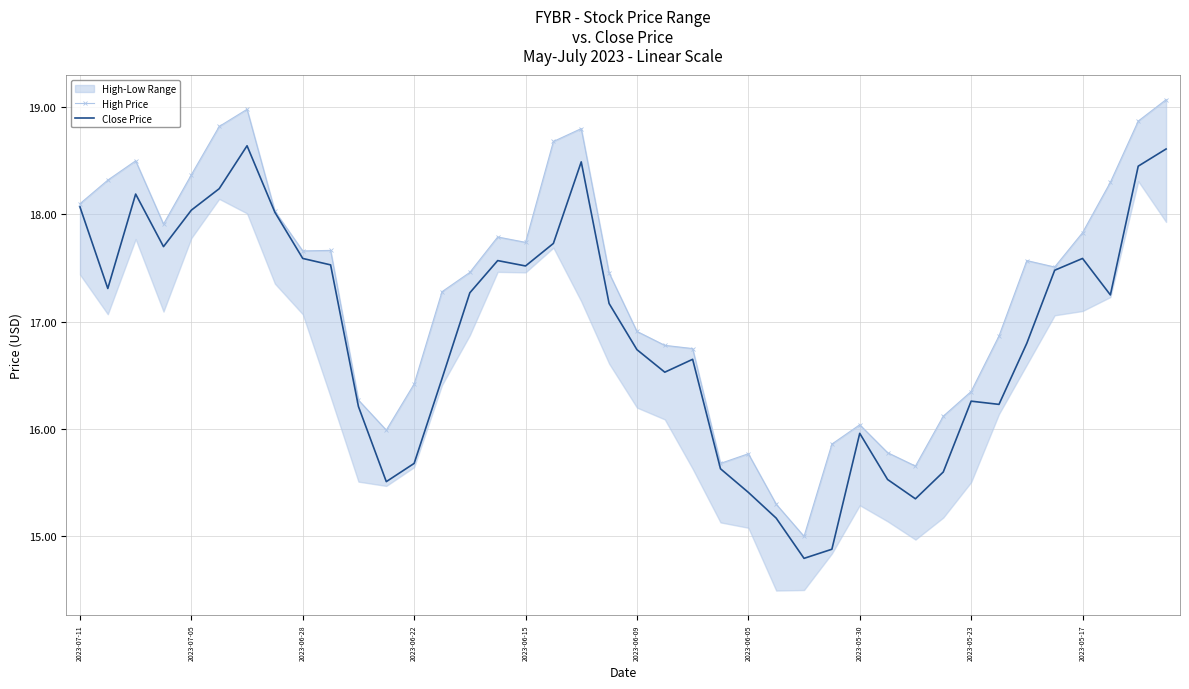

Which series has the widest spread of values?

High Price